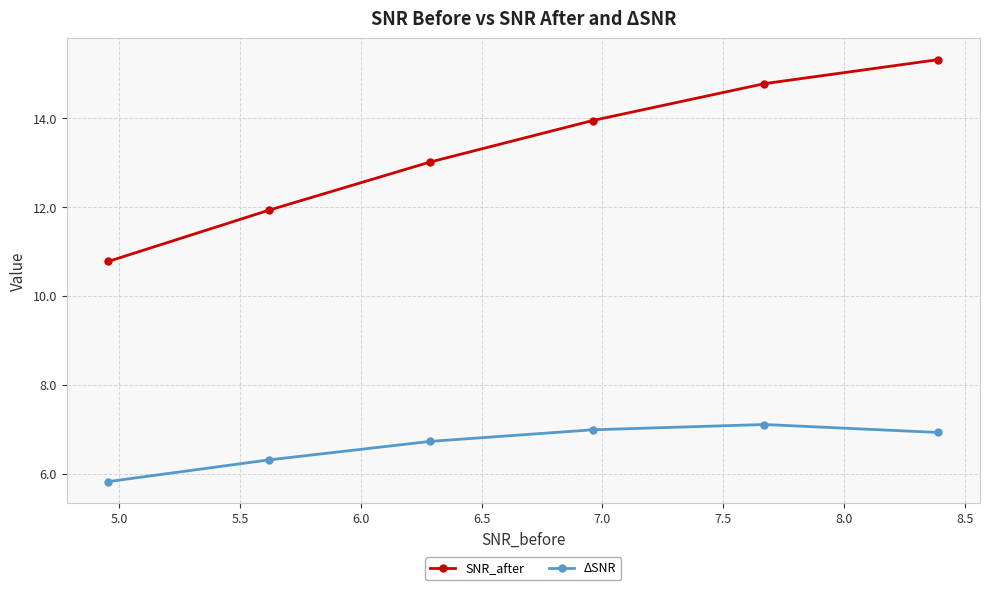

Reading left to right, list all the values displayed in this chart.

SNR_after: 10.8	11.9	13.0	14.0	14.8	15.3
ΔSNR: 5.8	6.3	6.7	7.0	7.1	6.9